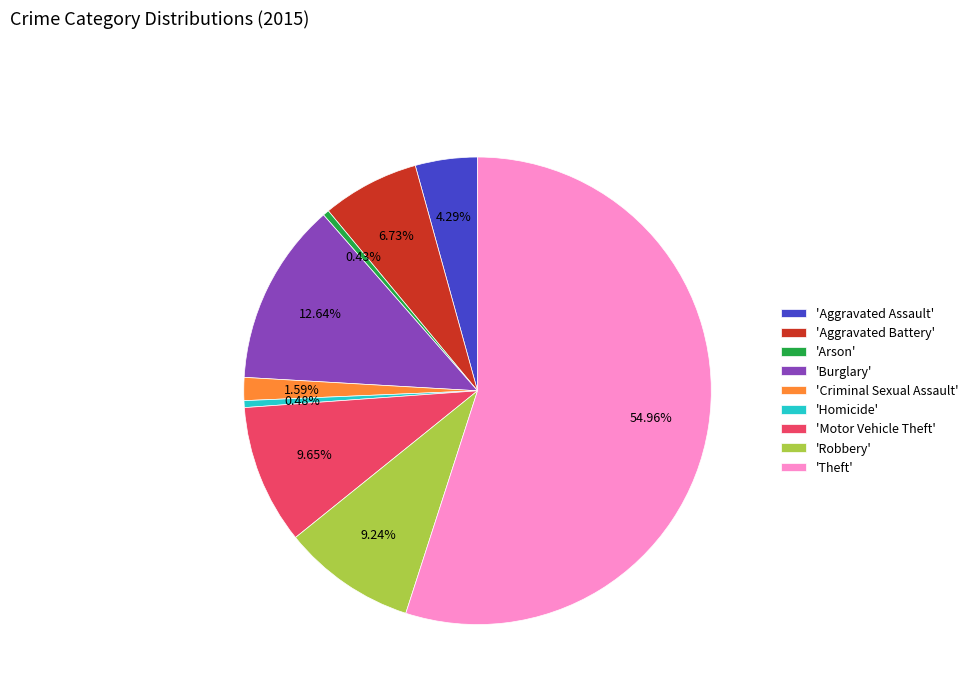

Which has a higher value, 'Homicide' or 'Motor Vehicle Theft'?

'Motor Vehicle Theft'